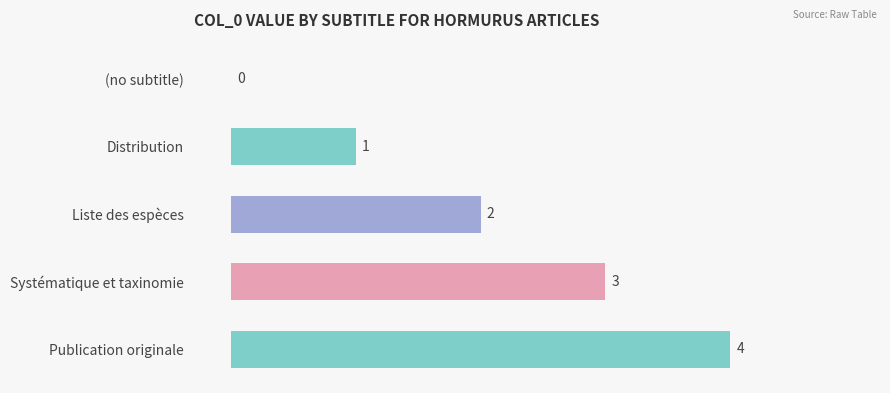

What is the sum of all values?

10